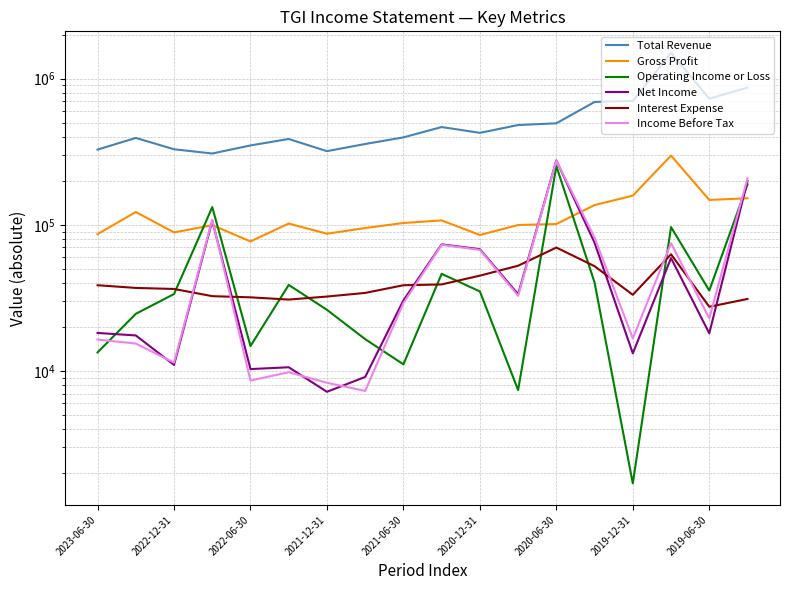

List the series in order of their peak value, highest first.

Total Revenue, Gross Profit, Net Income, Income Before Tax, Operating Income or Loss, Interest Expense